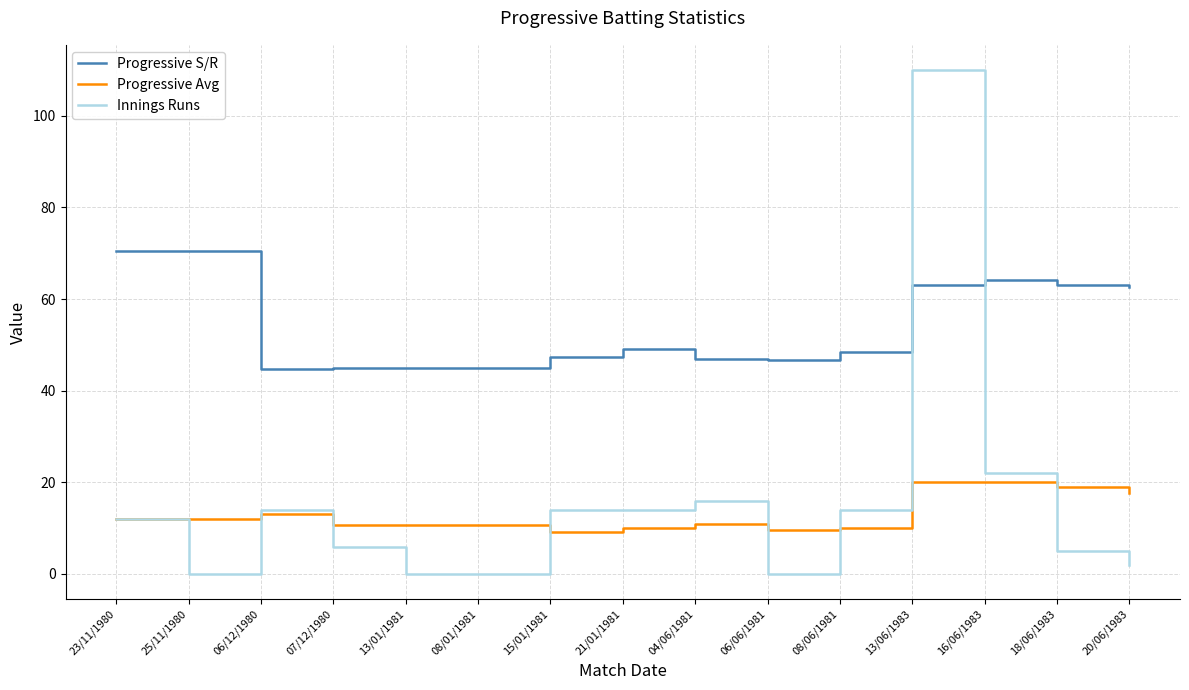

At which category does Innings Runs reach its first local peak?

06/12/1980